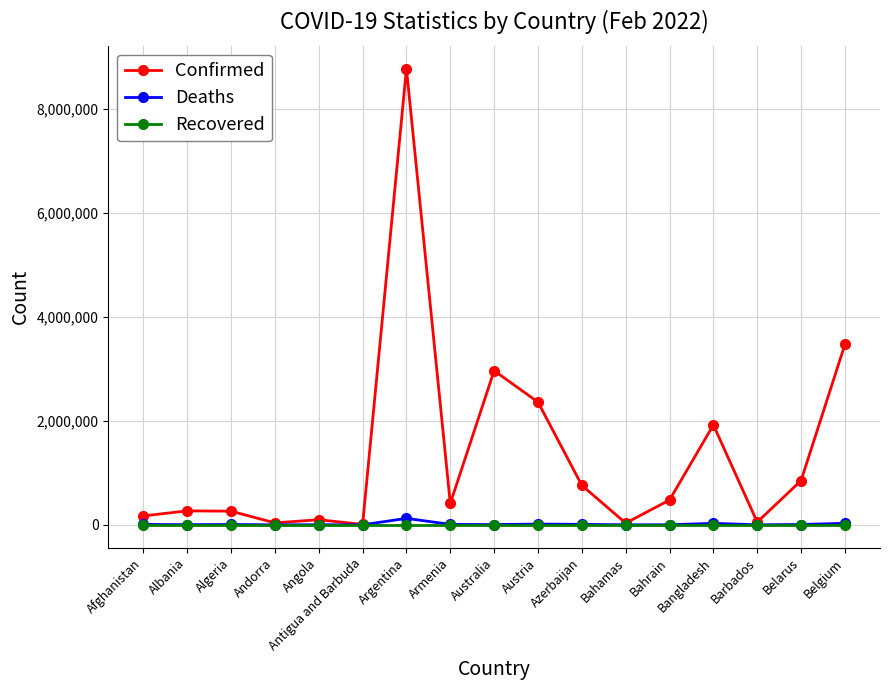

At which category is the sum across all series the highest?

Argentina